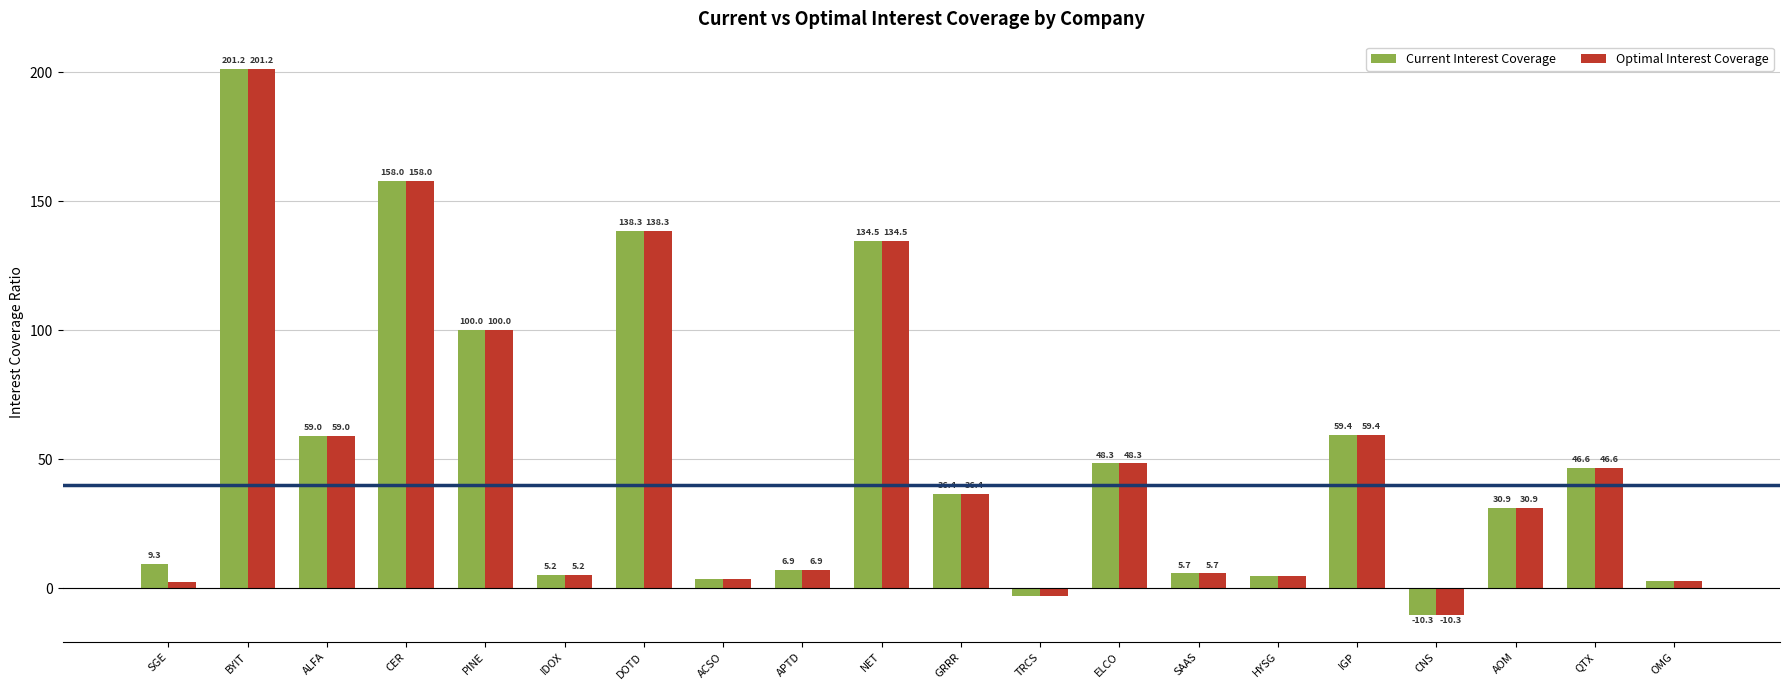

Rank the categories by Optimal Interest Coverage value from lowest to highest.

CNS, TRCS, SGE, OMG, ACSO, HYSG, IDOX, SAAS, APTD, AOM, GRRR, QTX, ELCO, ALFA, IGP, PINE, NET, DOTD, CER, BYIT